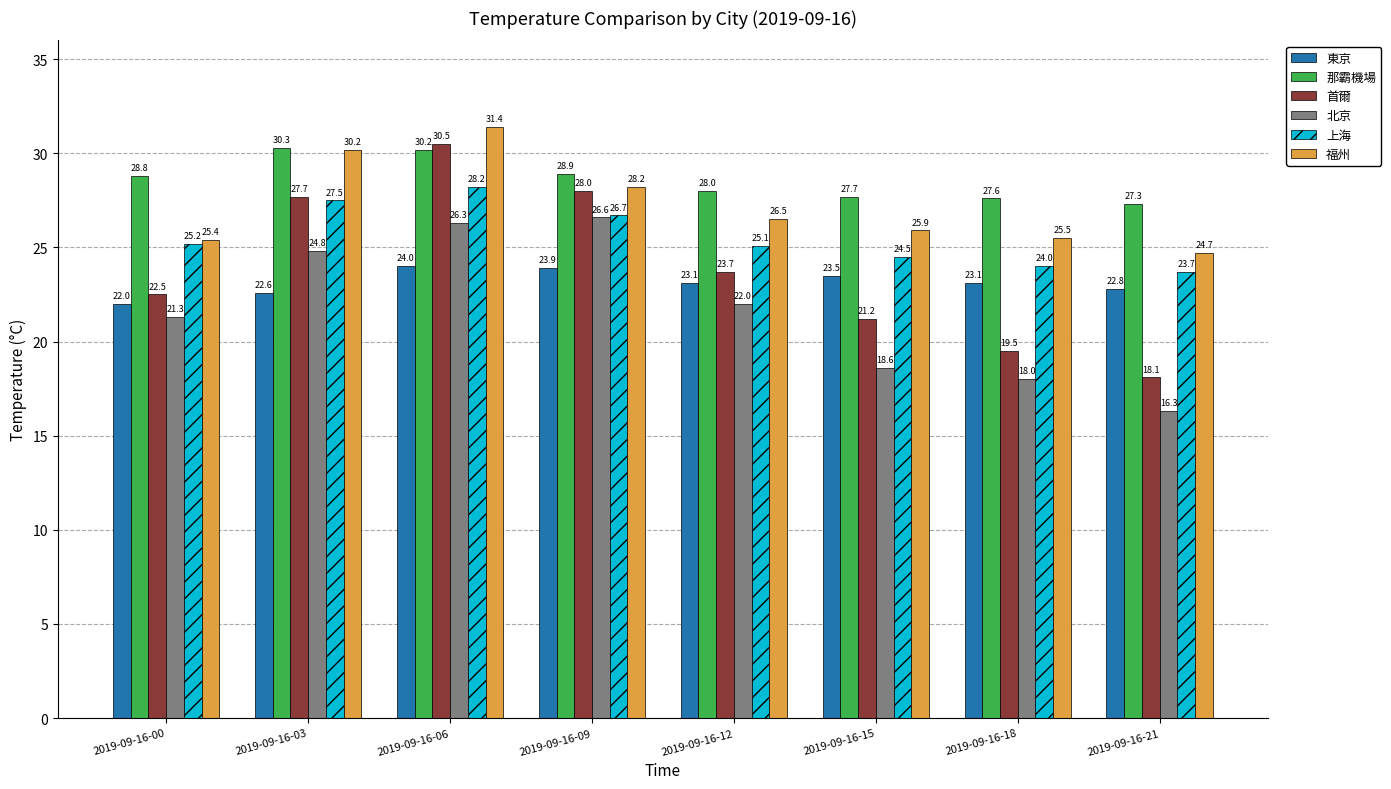

What is the spread (max minus min) of values at 2019-09-16-18?

9.6